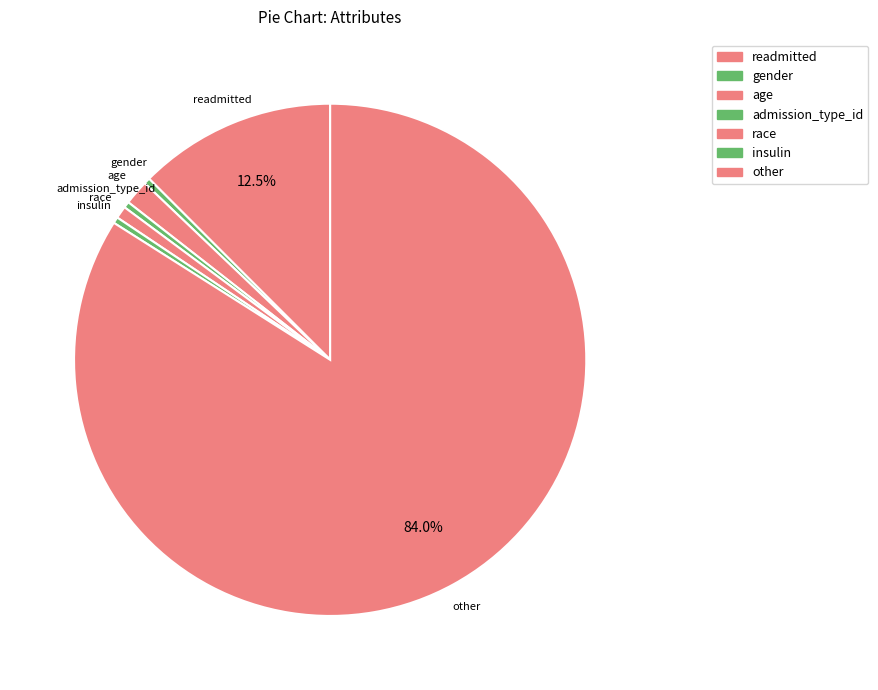

How many slices are in this pie chart?

7